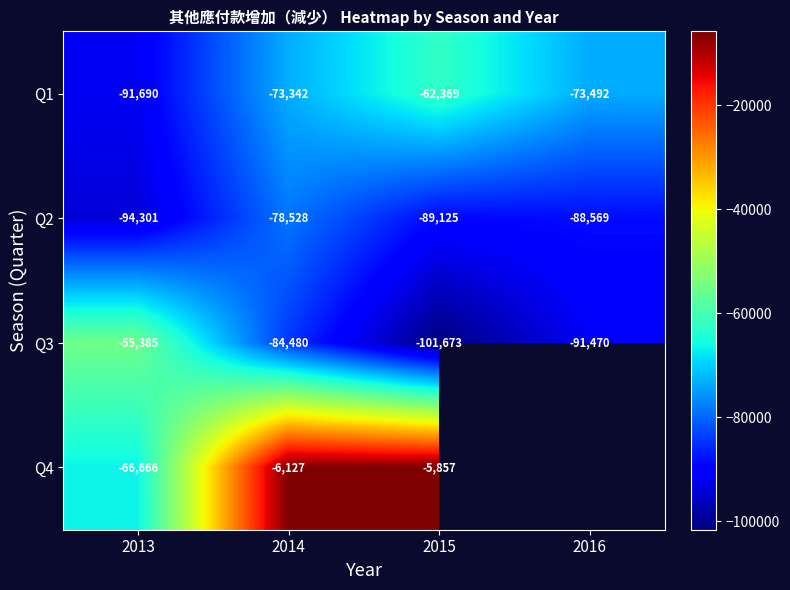

Is the value of Q2 at 2015 greater than the value of Q3 at 2013?

No